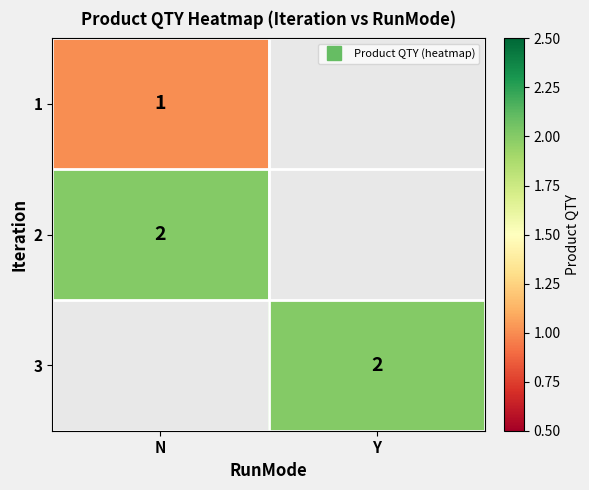

How many categories are shown in the chart?

2